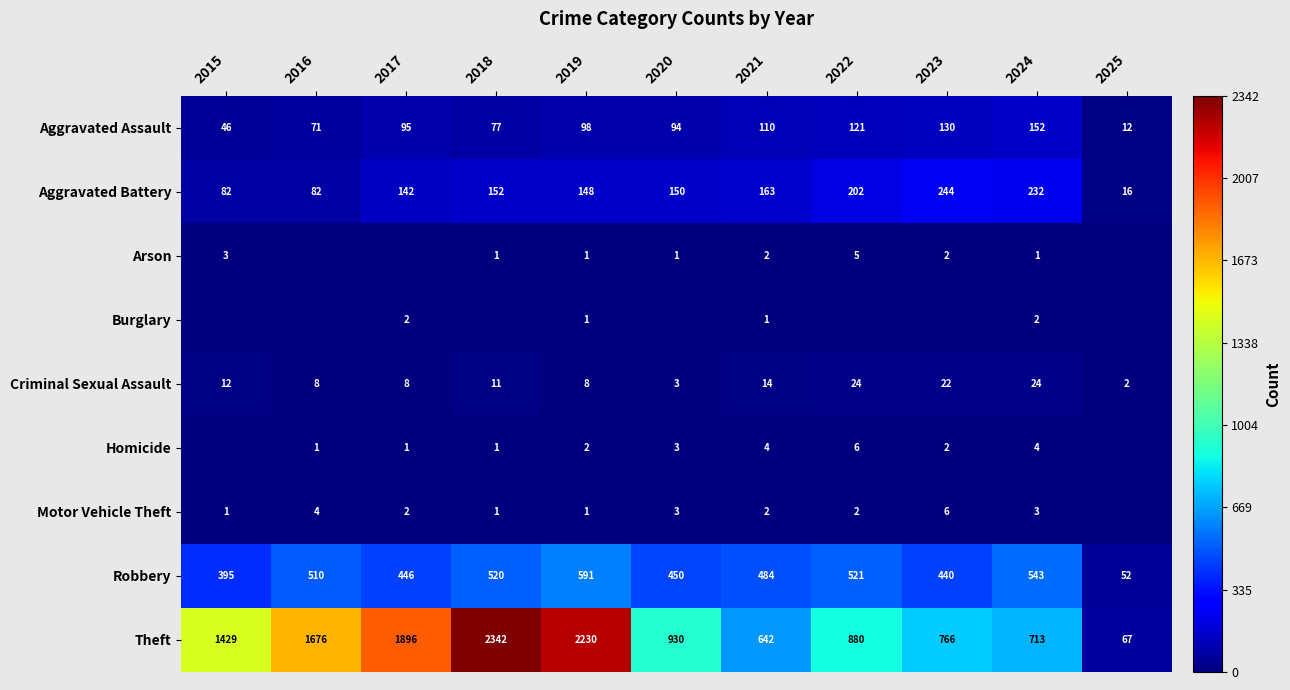

At which label does Criminal Sexual Assault first exceed 11?

2015